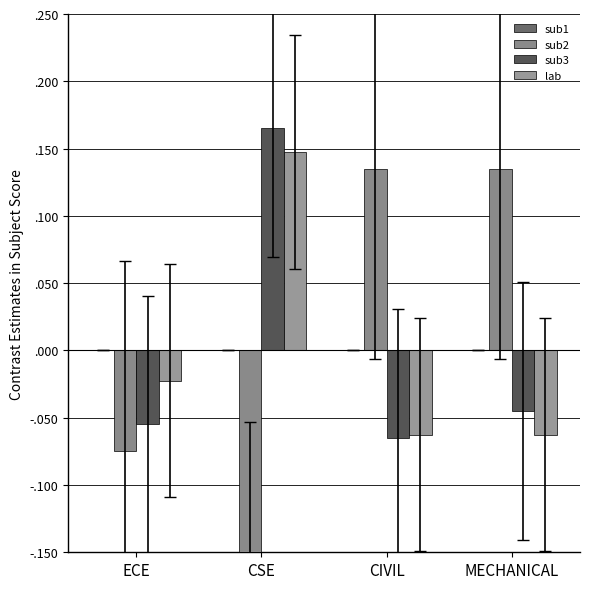

Which series has the largest total across all categories?

sub2